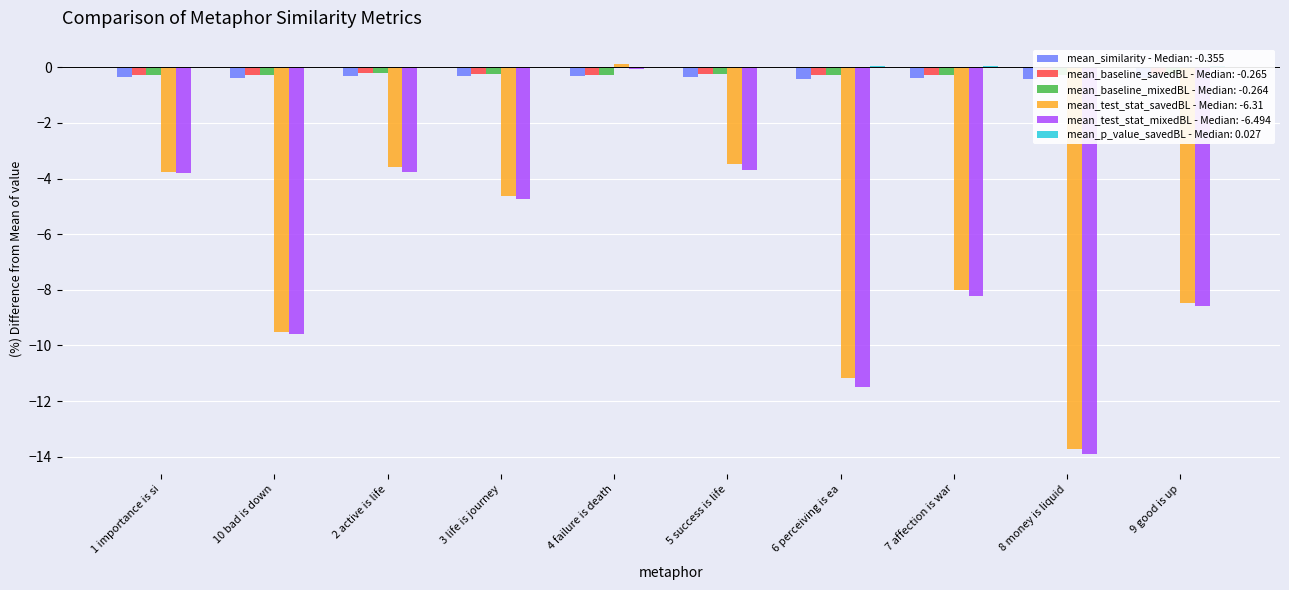

List the labels in order of mean_baseline_mixedBL value, smallest first.

8 money is liquid, 1 importance is si, 6 perceiving is ea, 4 failure is death, 7 affection is war, 10 bad is down, 9 good is up, 5 success is life, 3 life is journey, 2 active is life